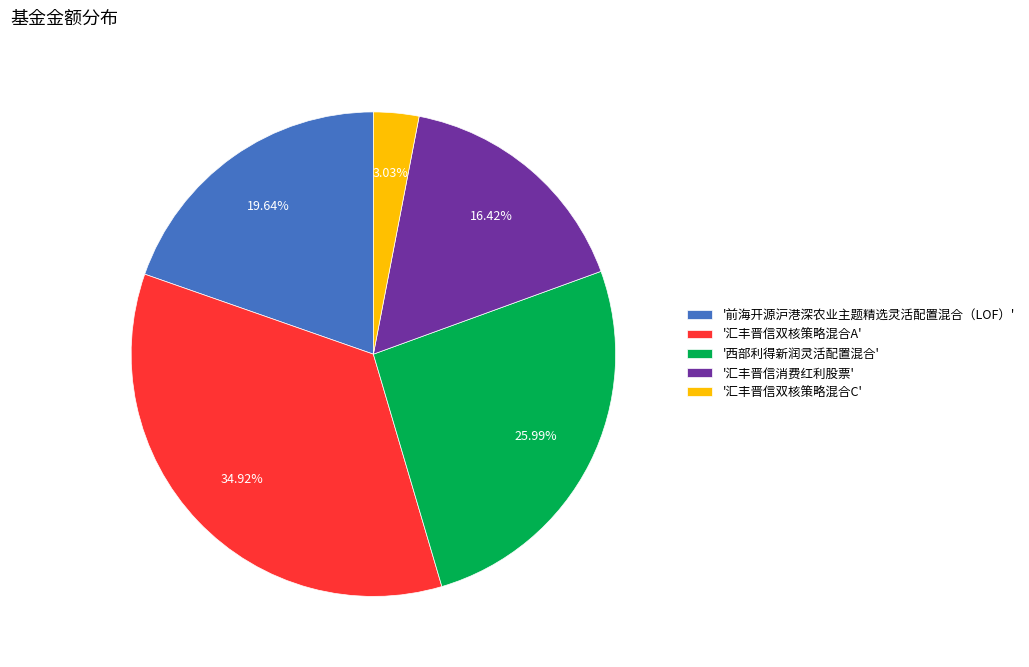

Does '汇丰晋信消费红利股票' represent more than half of the total?

No